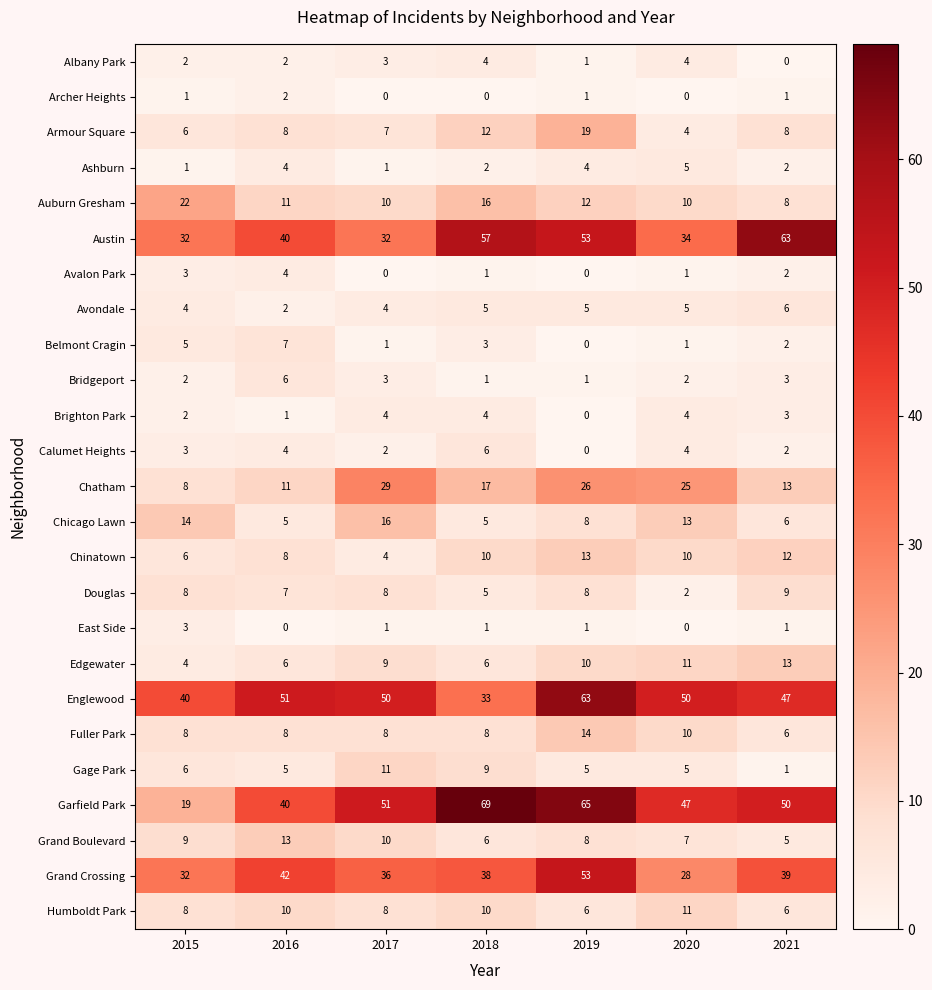

At how many categories does at least one series exceed 16?

7